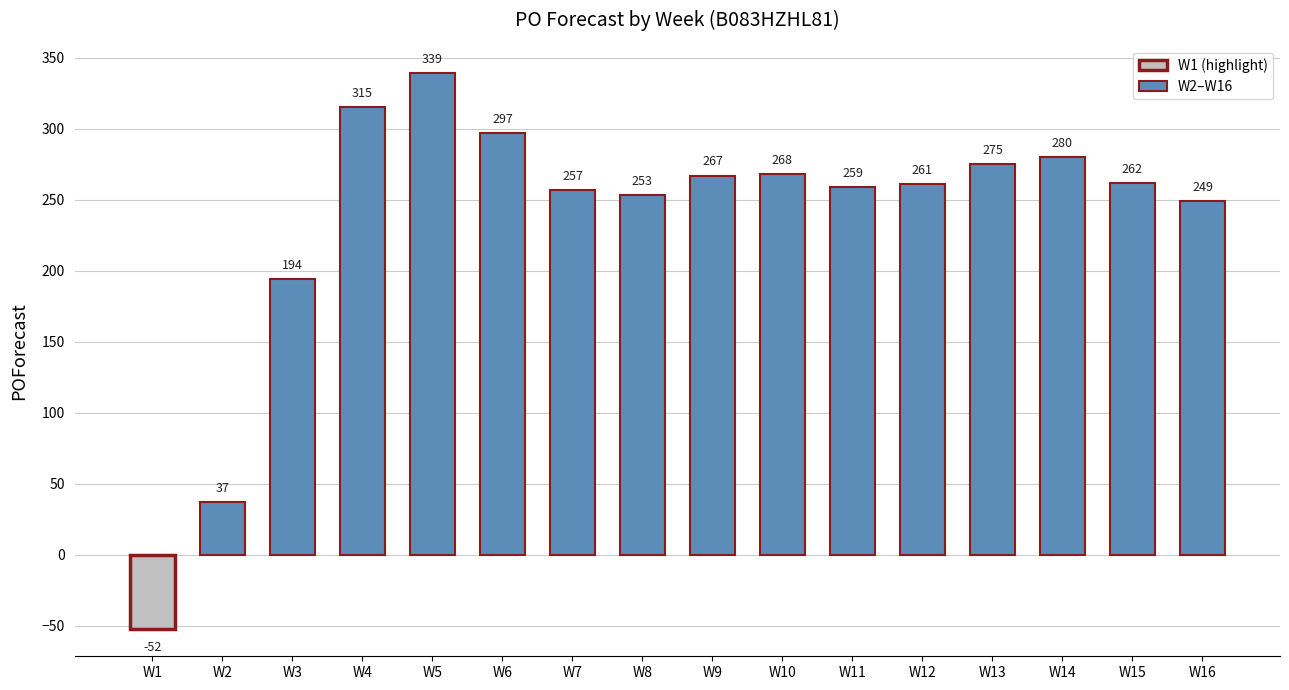

Does the chart contain stacked bars?

No